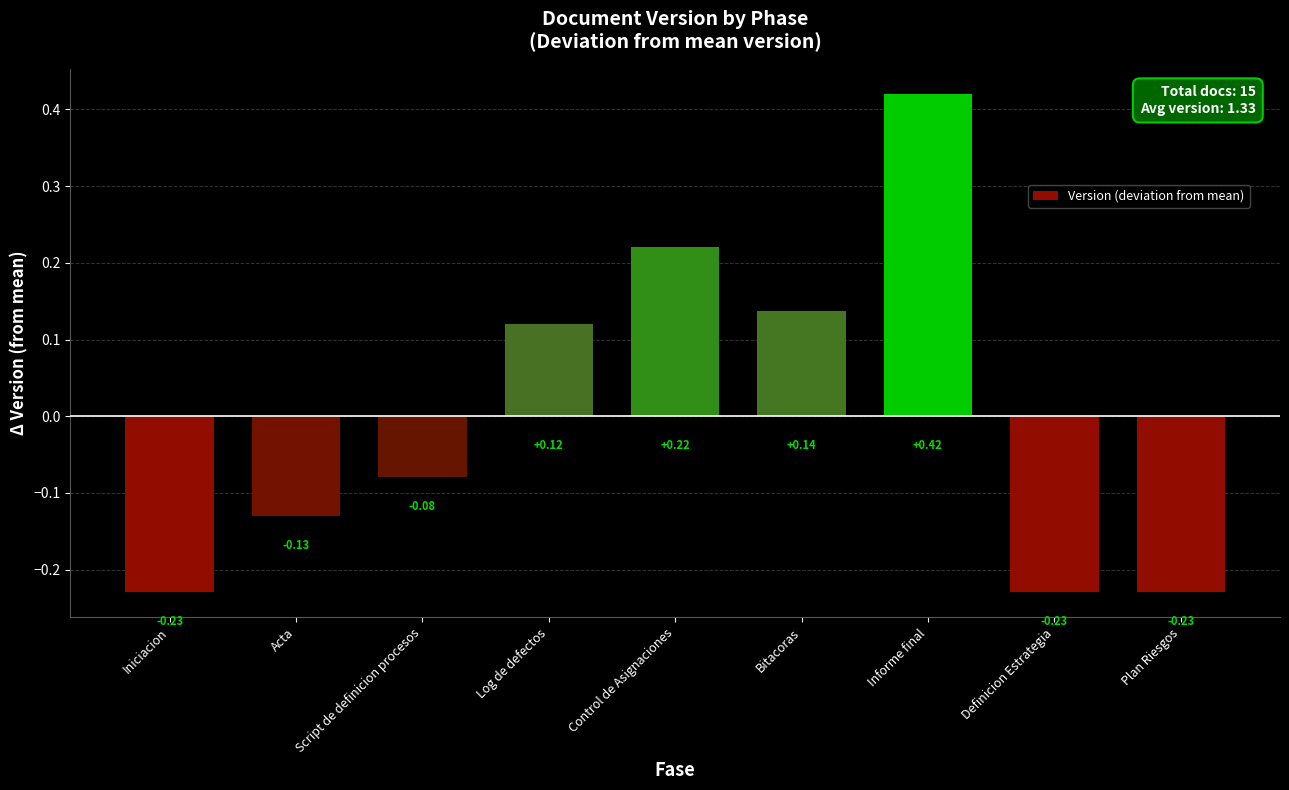

Between Iniciacion and Bitacoras, which is larger?

Bitacoras